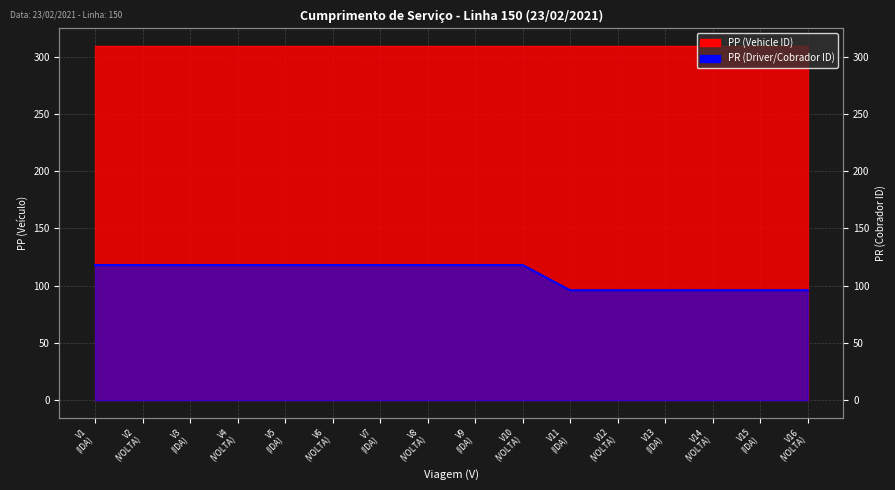

Rank the categories by value from lowest to highest.

V11 (IDA), V12 (VOLTA), V13 (IDA), V14 (VOLTA), V15 (IDA), V16 (VOLTA), V1 (IDA), V2 (VOLTA), V3 (IDA), V4 (VOLTA), V5 (IDA), V6 (VOLTA), V7 (IDA), V8 (VOLTA), V9 (IDA), V10 (VOLTA)